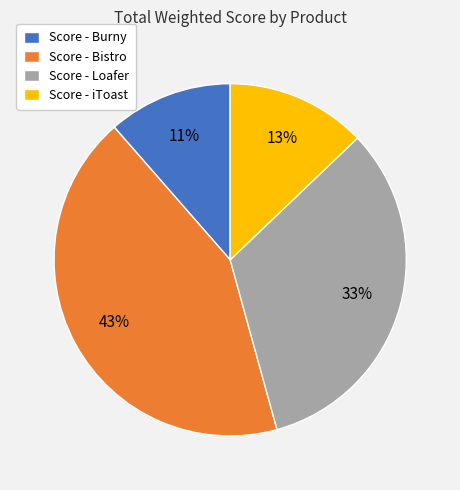

To the nearest percent, what percentage of the pie is Score - Burny?

11%